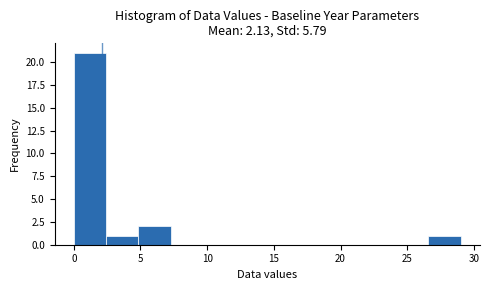

Reading left to right, transcribe this chart: for each bar, give the range it covers on the x-axis and its height. Neither the bar edges nor the heights are printed on the chart, so give them approximately, as read against the axes.

0.0 to 2.5: 21
2.5 to 5.0: 1
5.0 to 7.5: 2
7.5 to 9.5: 0
9.5 to 12.0: 0
12.0 to 14.5: 0
14.5 to 17.0: 0
17.0 to 19.5: 0
19.5 to 22.0: 0
22.0 to 24.0: 0
24.0 to 26.5: 0
26.5 to 29.0: 1